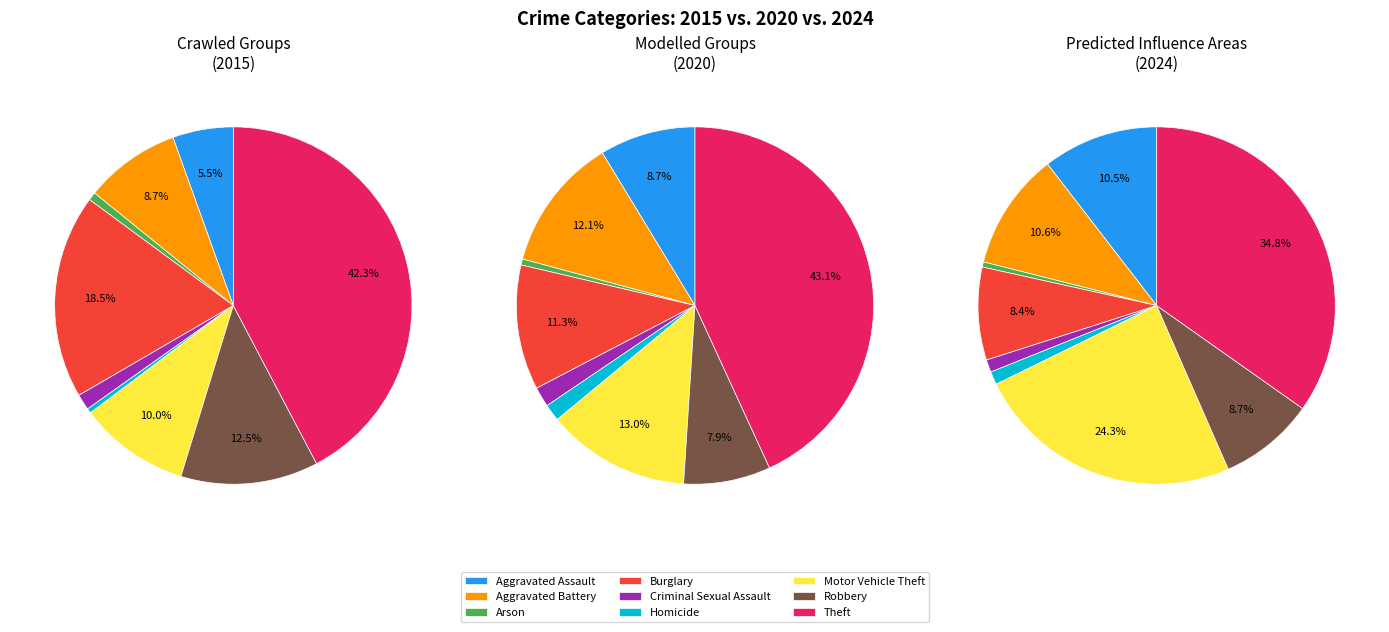

The Criminal Sexual Assault slice represents 1% of the pie. True or false?

True